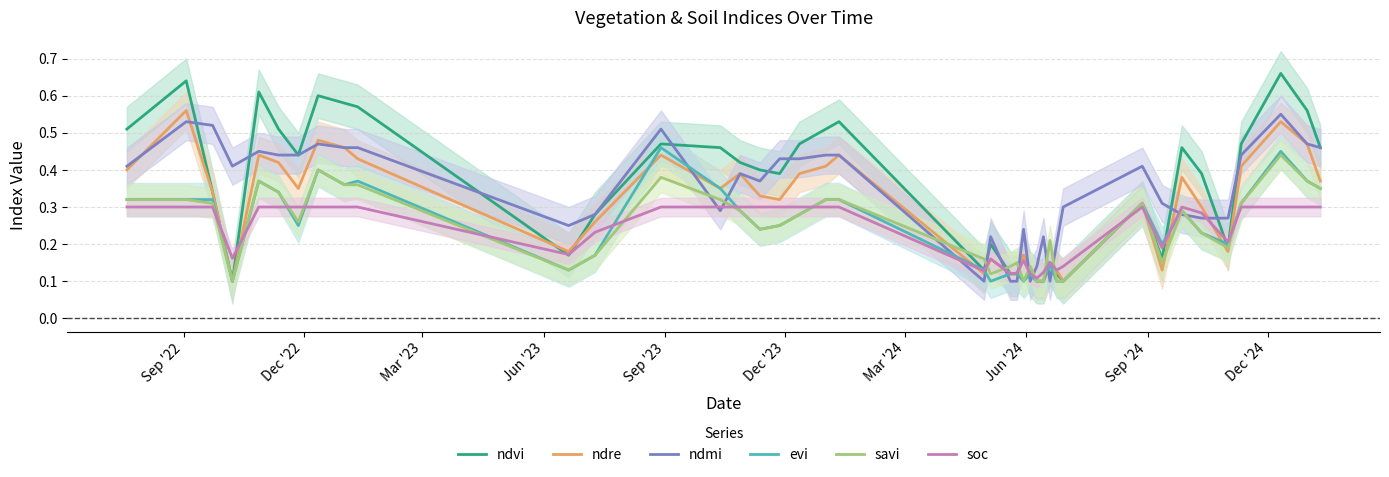

At which label does savi reach its minimum?

Jun '23